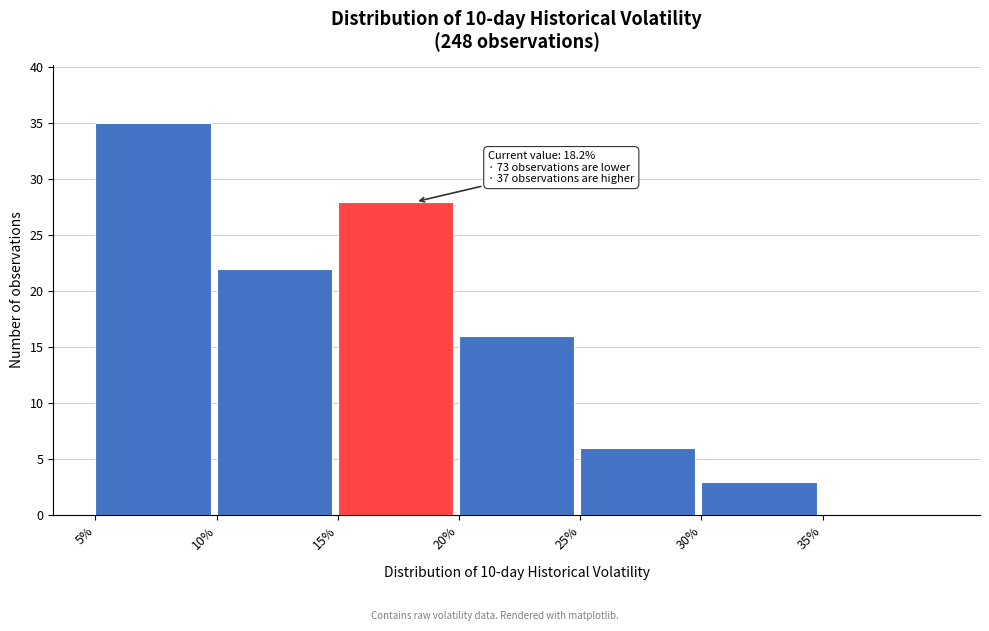

Which range on the x-axis has the tallest bar?

5 to 10